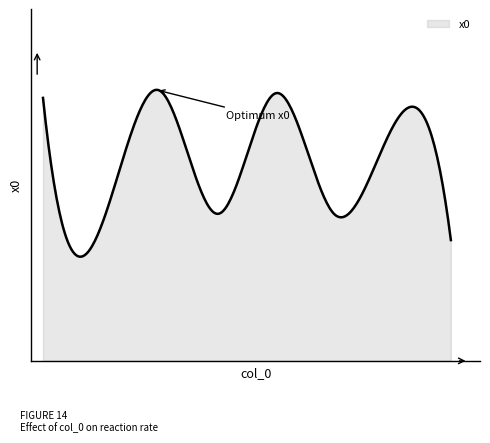

What is the greatest value displayed?

2.8